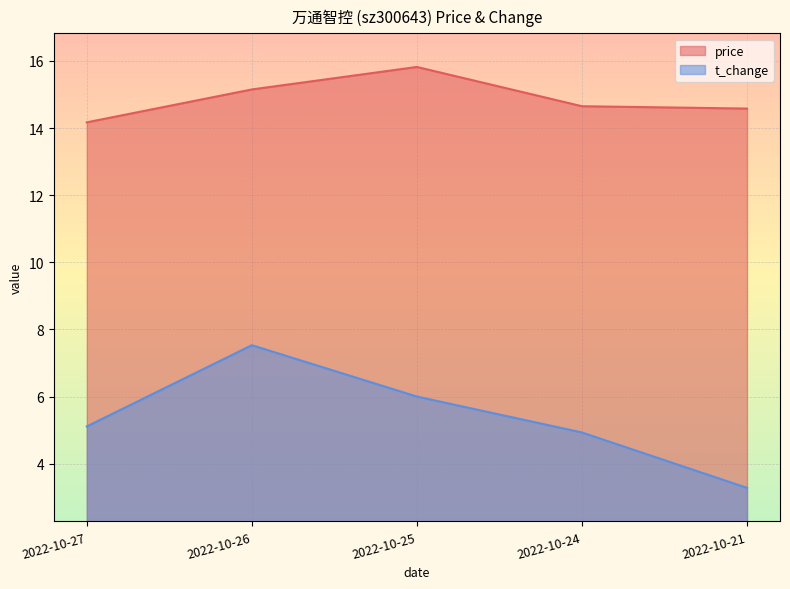

At which label is price closest to 14?

2022-10-27